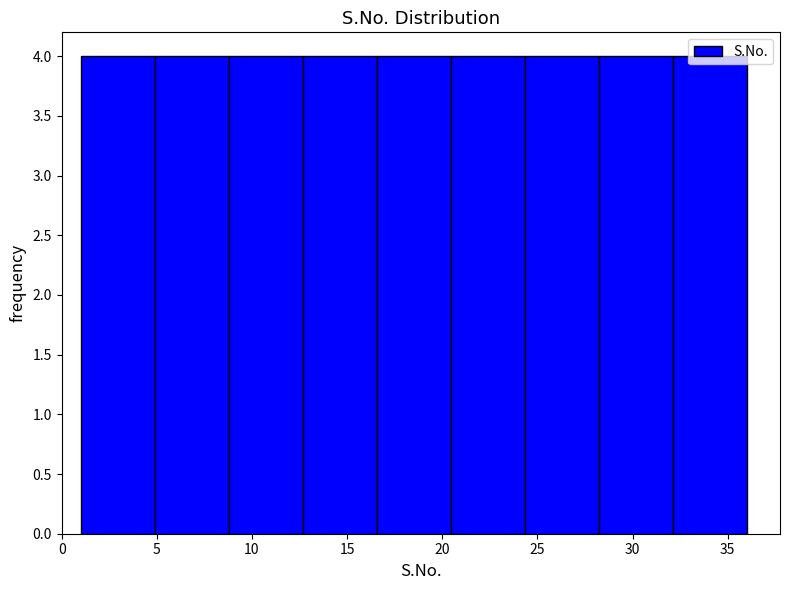

Reading left to right, transcribe this chart: for each bar, give the range it covers on the x-axis and its height. Neither the bar edges nor the heights are printed on the chart, so give them approximately, as read against the axes.

1.0 to 5.0: 4
5.0 to 9.0: 4
9.0 to 12.5: 4
12.5 to 16.5: 4
16.5 to 20.5: 4
20.5 to 24.5: 4
24.5 to 28.0: 4
28.0 to 32.0: 4
32.0 to 36.0: 4